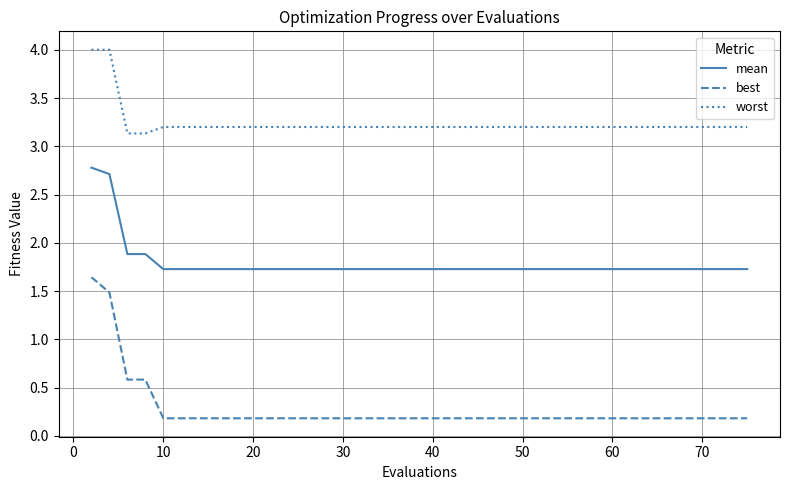

Which series has the largest total across all categories?

worst